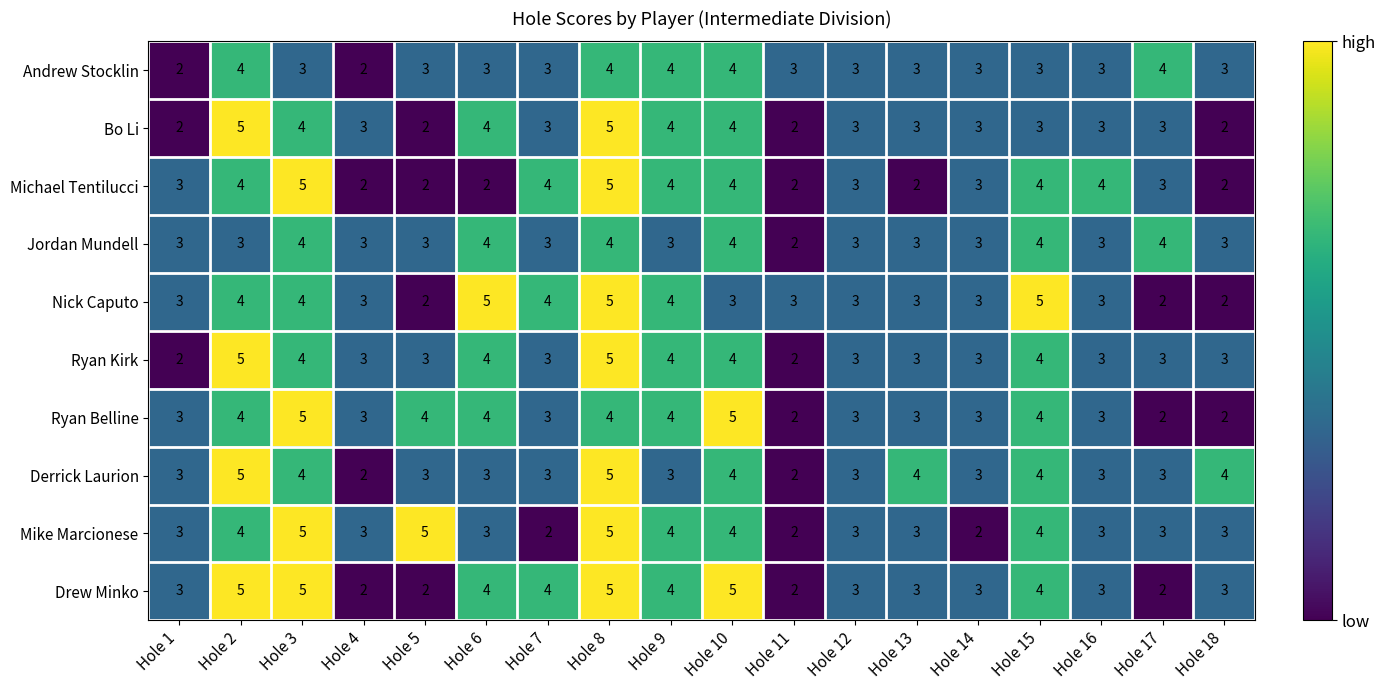

What is the spread (max minus min) of values at Hole 5?

3